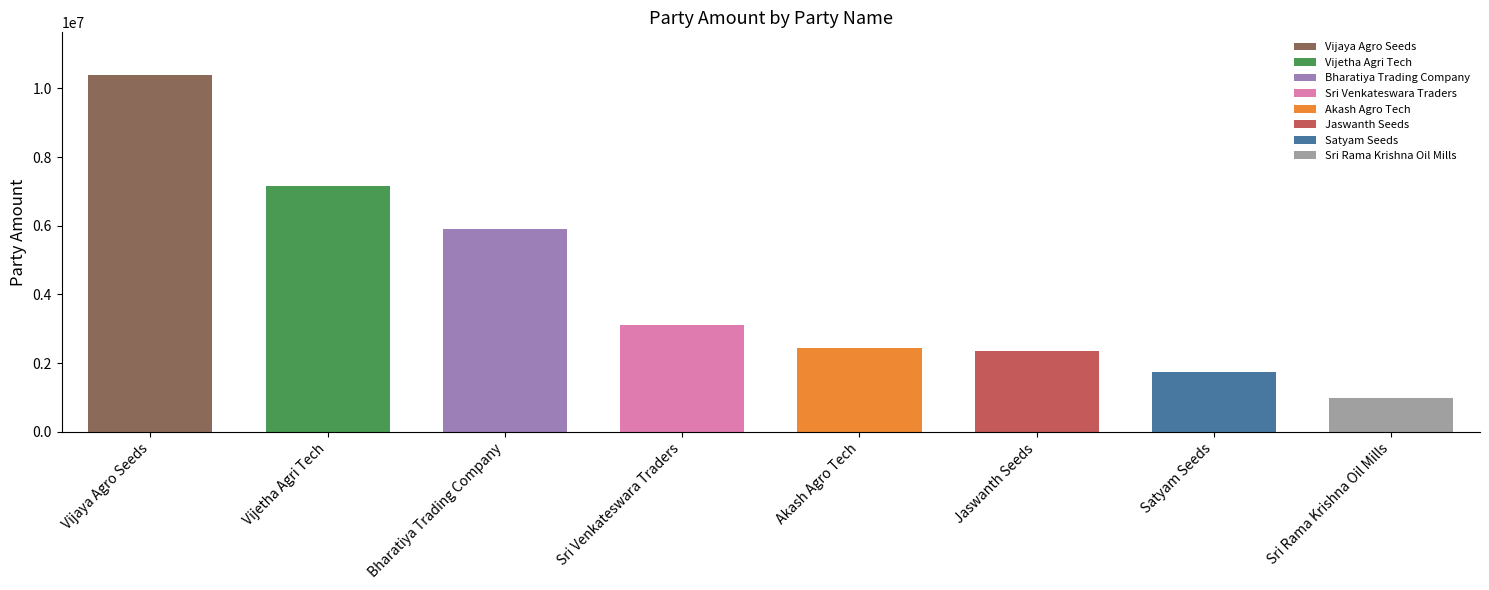

What is the sum of all values?

34099000